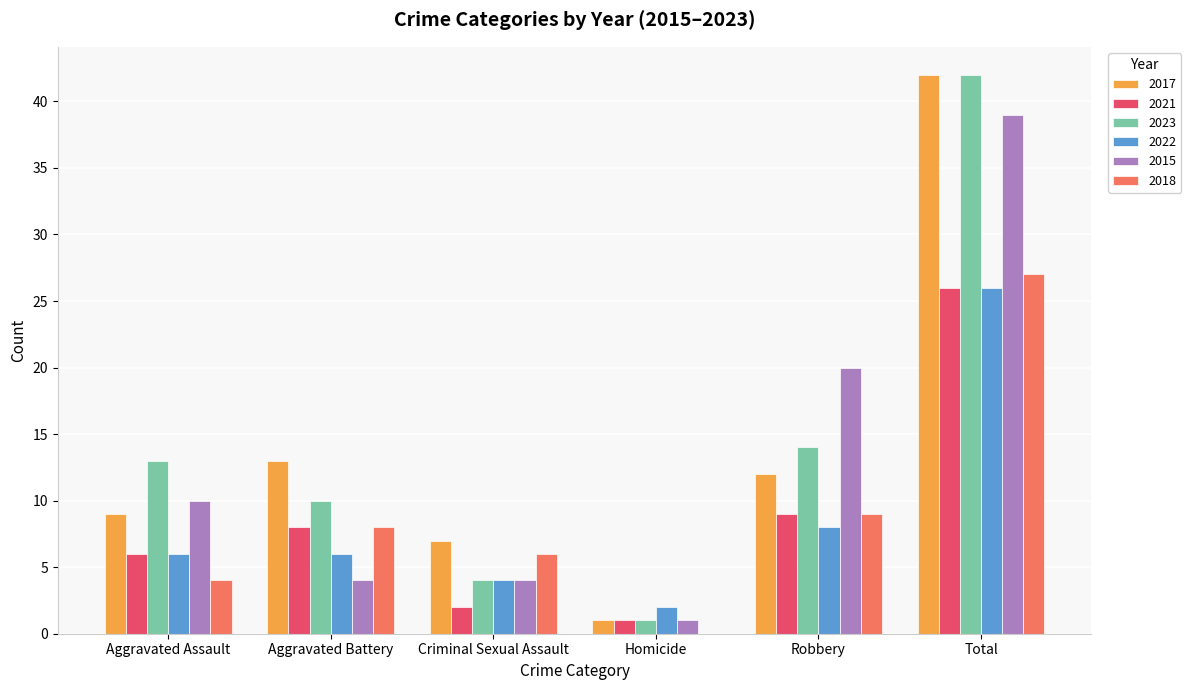

What are all the series names shown in the legend?

2017, 2021, 2023, 2022, 2015, 2018